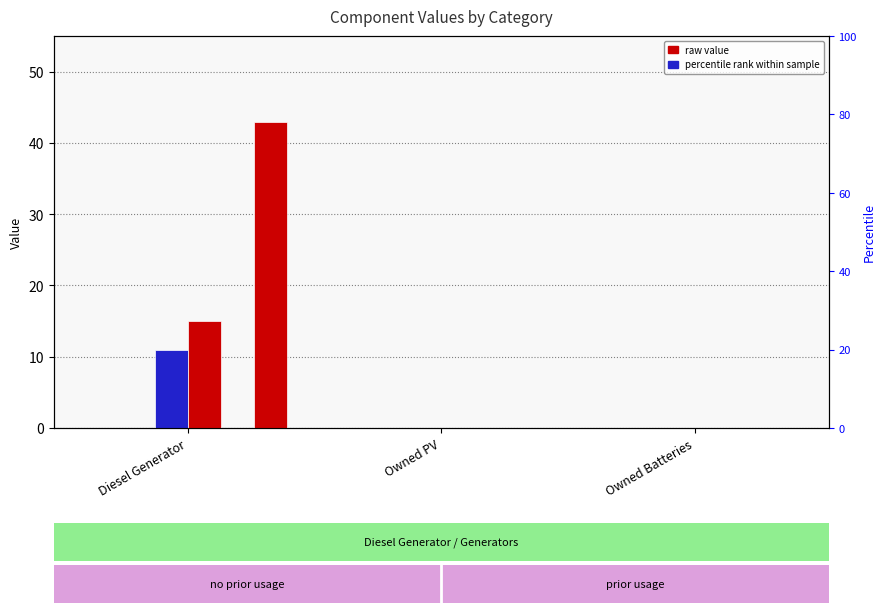

How many positive values does the col_10 series have?

1